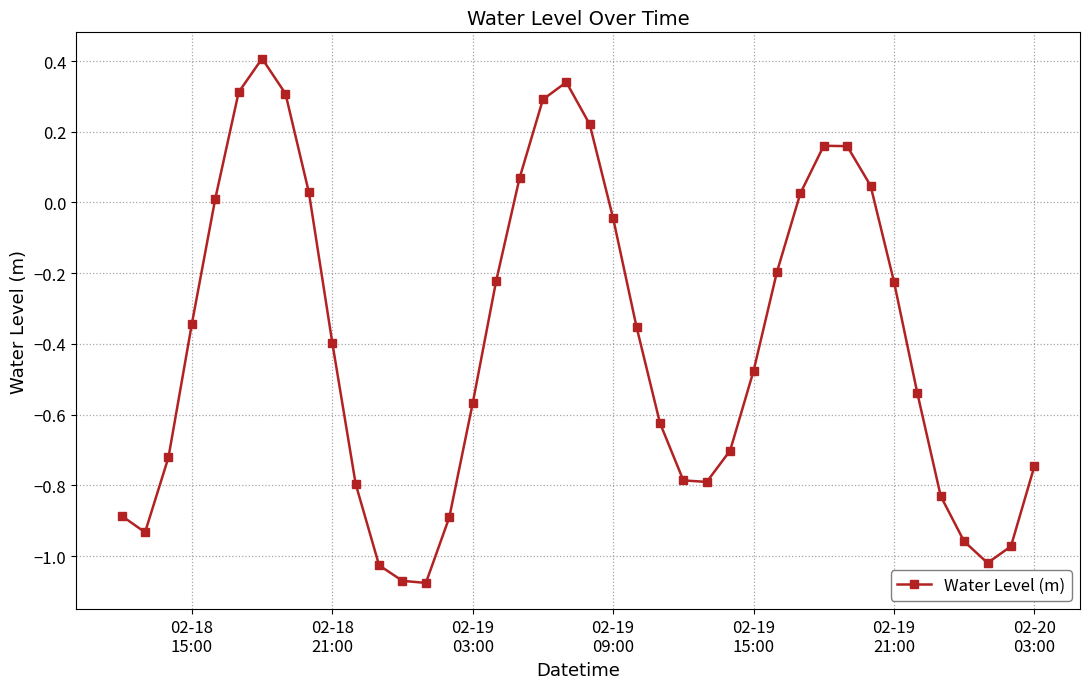

What is the difference between the maximum and minimum values?

1.5